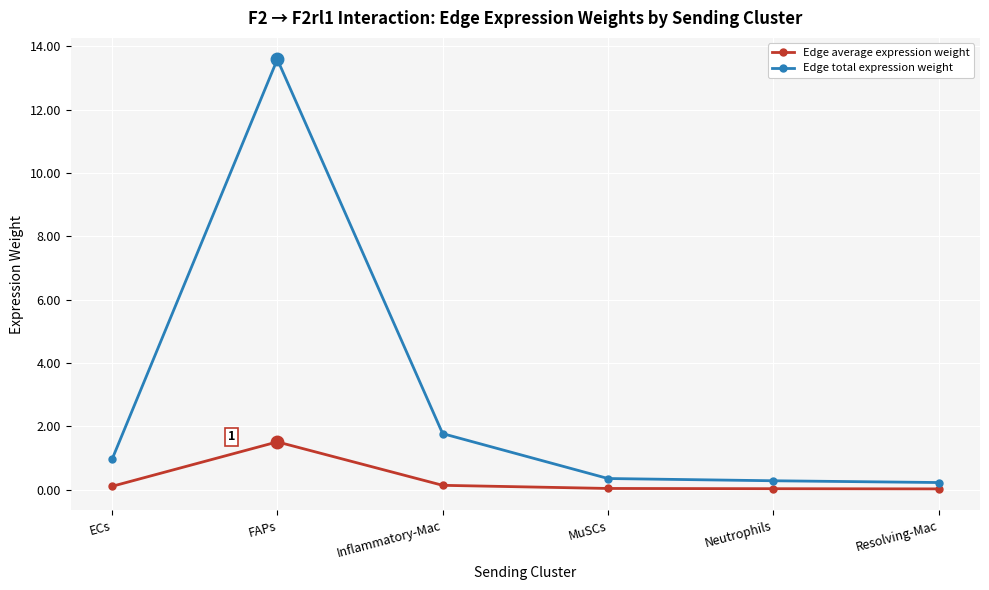

How many lines are shown in the chart?

2